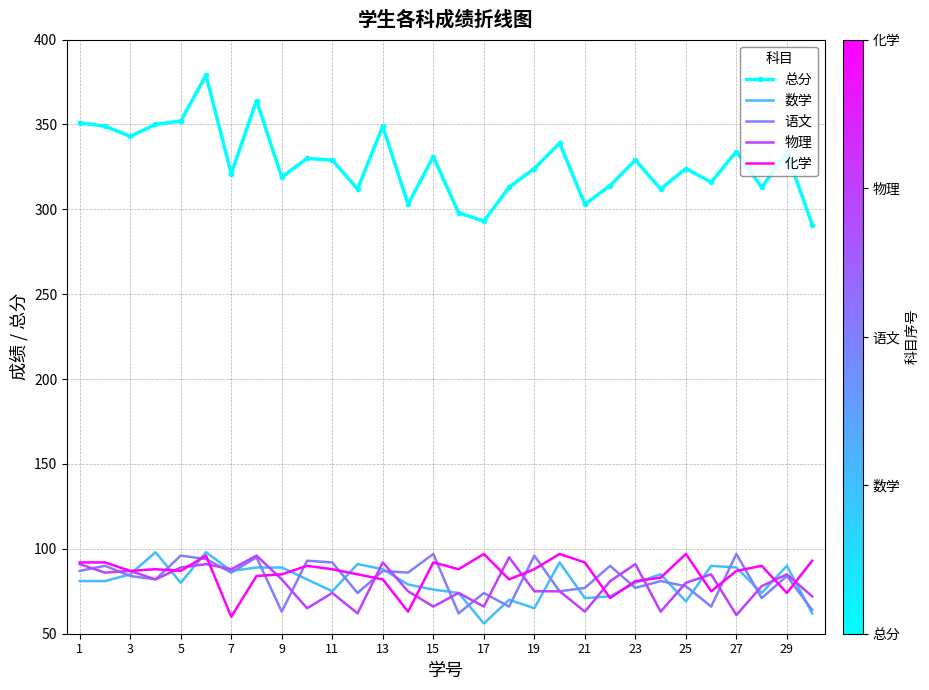

Count the number of categories in the chart.

30